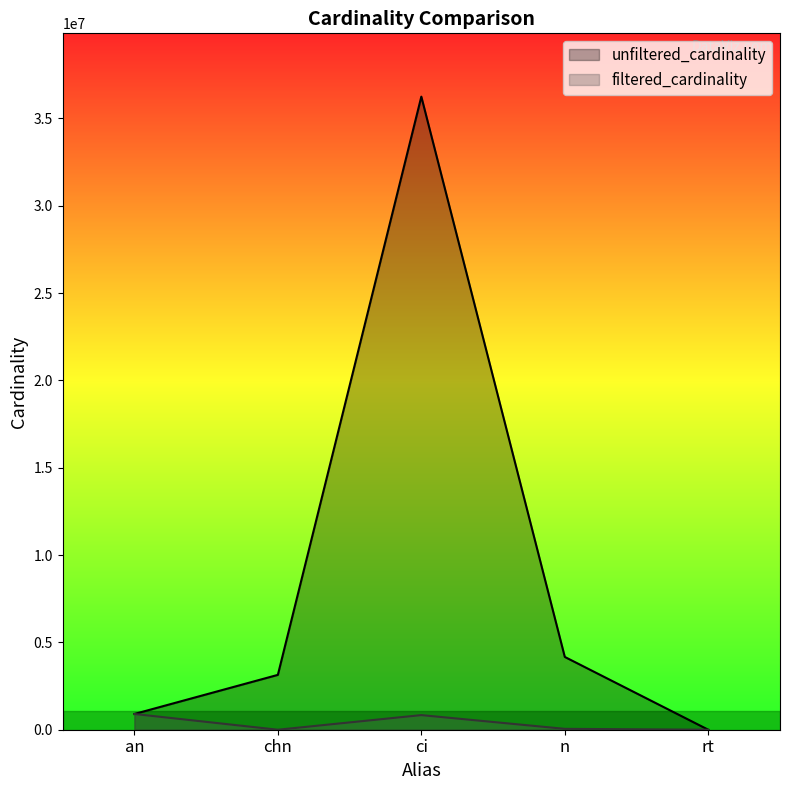

What is the difference between the unfiltered_cardinality values at an and rt?

901331